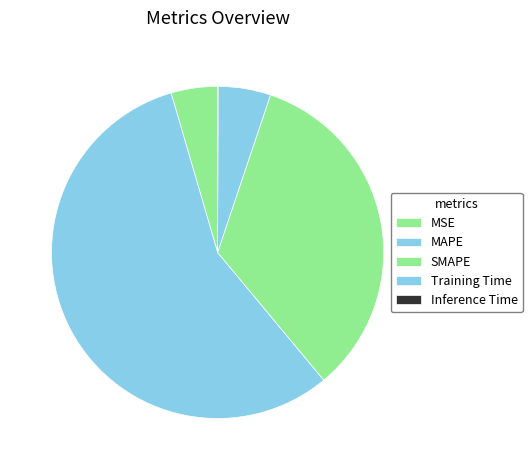

To the nearest percent, what is the difference between the Inference Time and MSE slice percentages?

4%